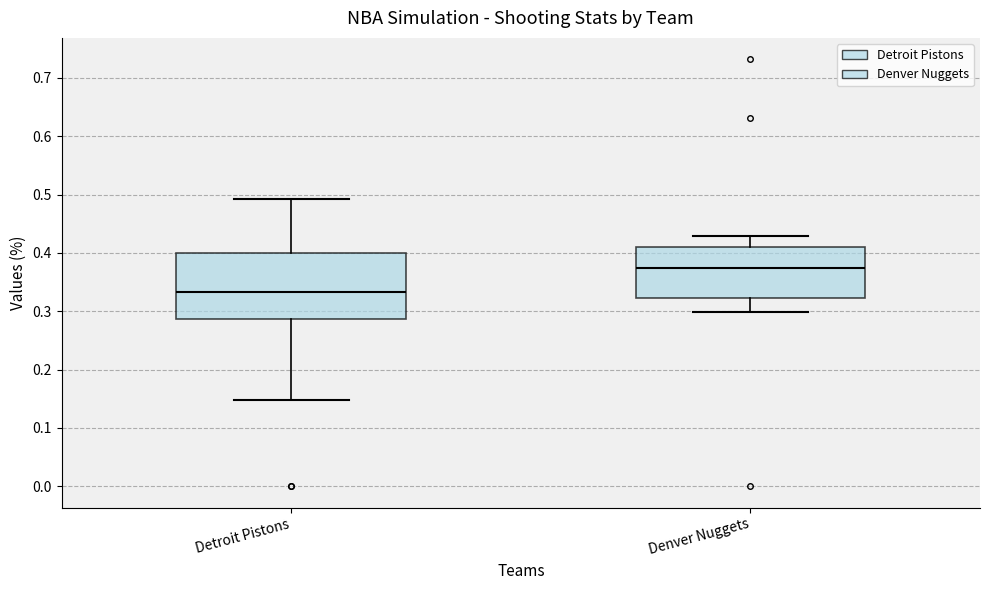

Reading left to right, read every box against the y-axis: the position of its median line, the range the box covers, and the ends of its whiskers. The values are not printed on the chart, so give them approximately, as read against the axis.

Detroit Pistons: median 0.33, box 0.29 to 0.40, whiskers 0.15 to 0.49
Denver Nuggets: median 0.37, box 0.32 to 0.41, whiskers 0.30 to 0.43